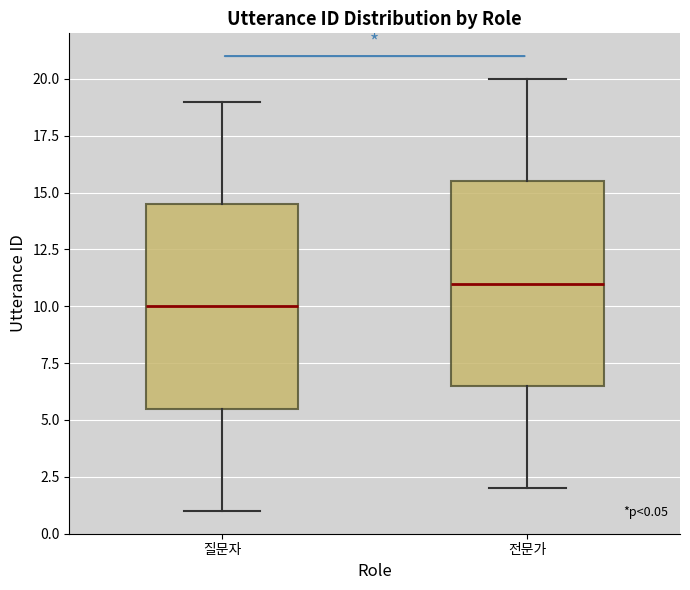

Which box has the highest median line?

전문가